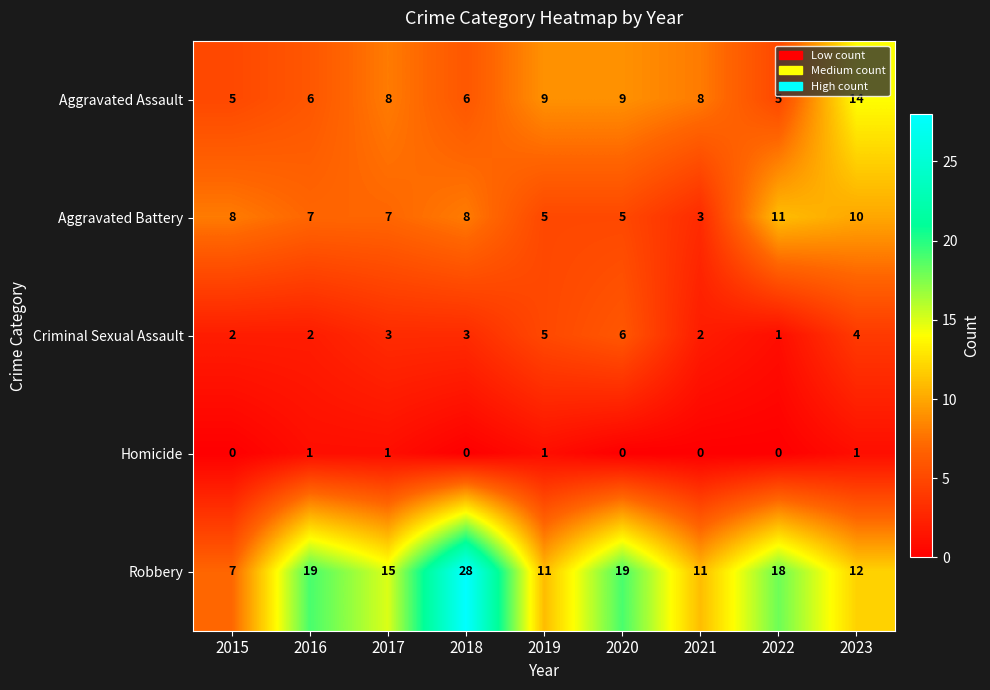

At which label does Criminal Sexual Assault reach its minimum?

2022